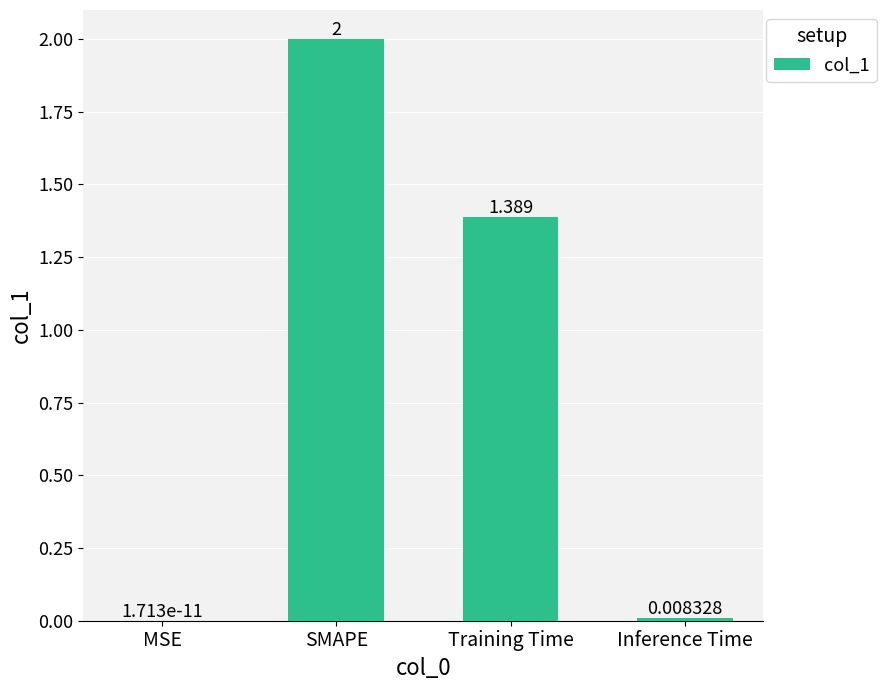

At which label is the value closest to 1?

Training Time